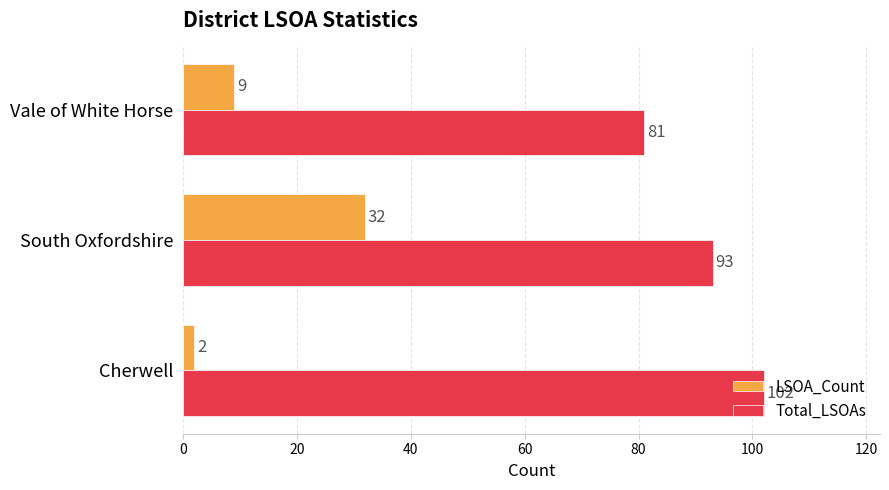

Count the LSOA_Count values in the range 2 to 32.

3